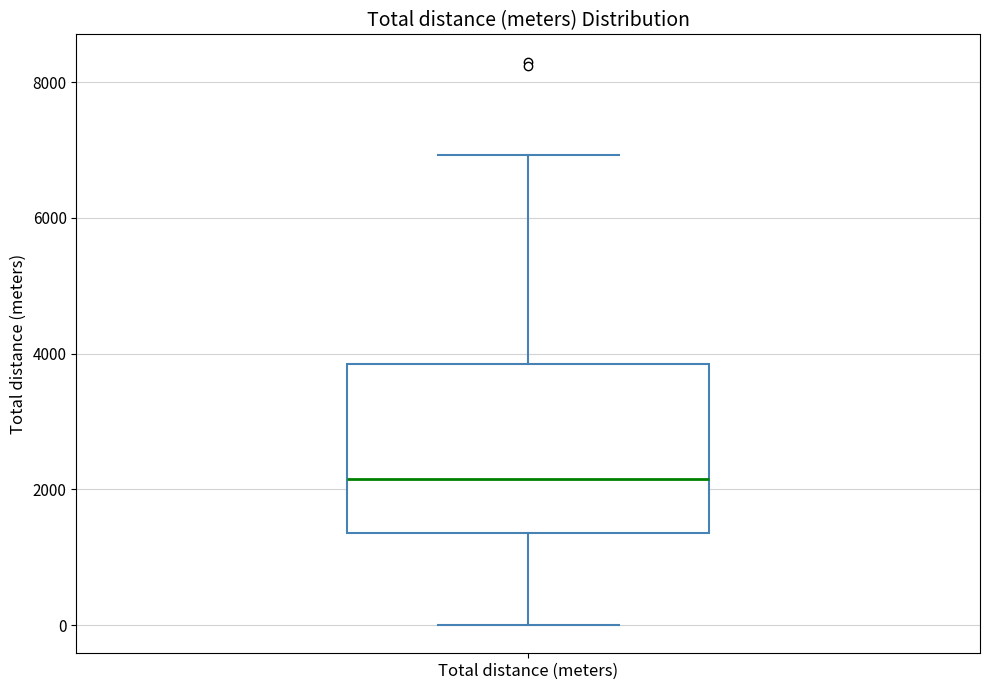

Where does the median line of the box for Total distance (meters) sit on the y-axis? The values are not printed on the chart, so give them approximately, as read against the axis.

2200